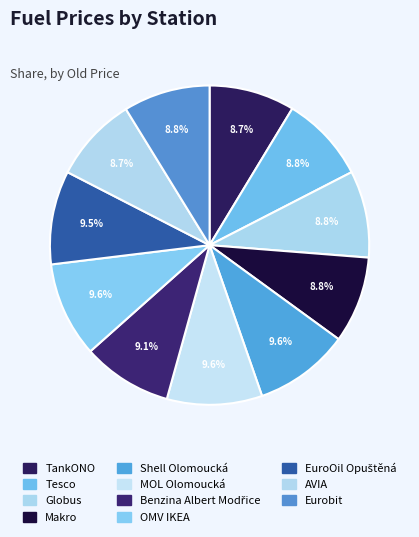

Which category has the smallest portion of the pie?

TankONO